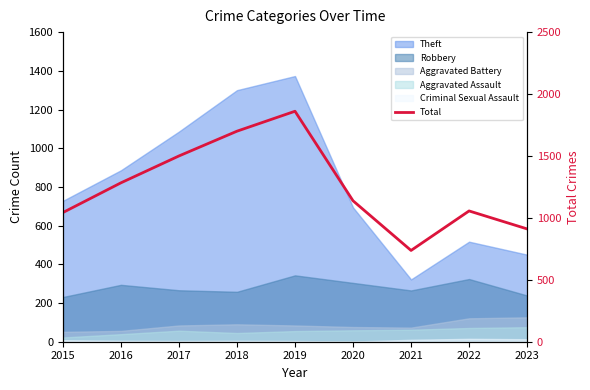

Where does the data first go above 1138?

2016